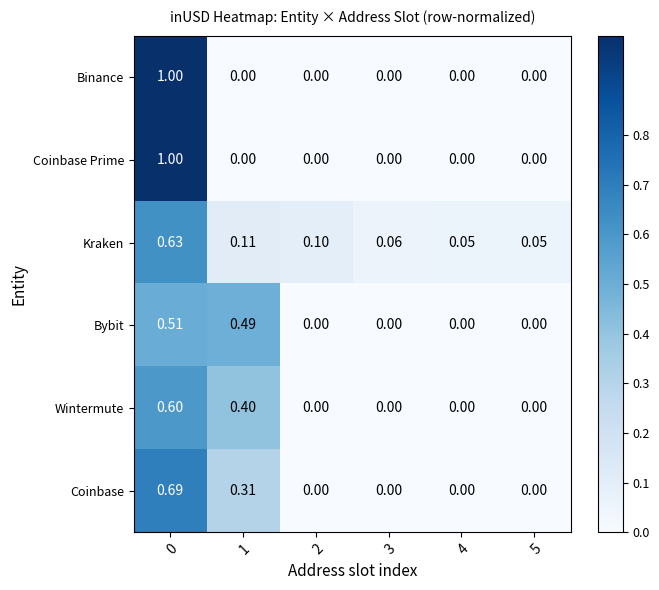

Which series changed the most between 3 and 4?

Kraken